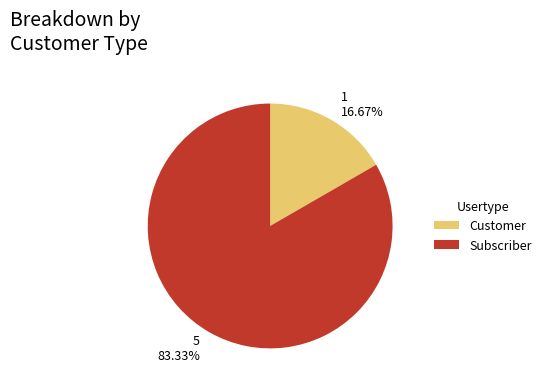

Which category accounts for the majority?

Subscriber